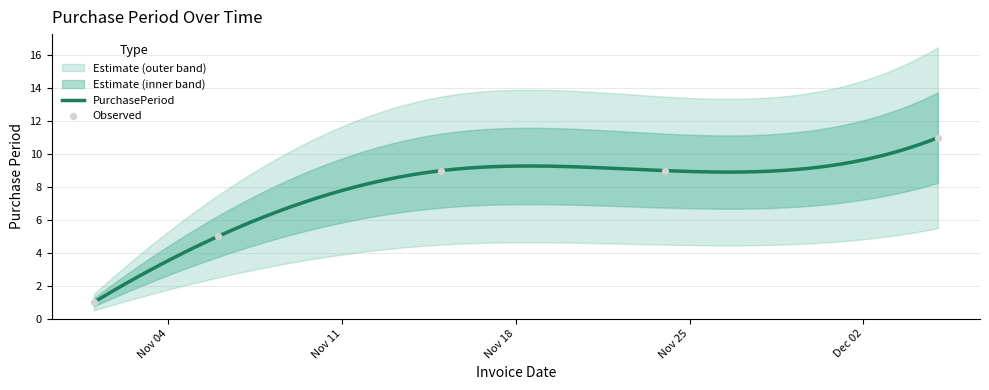

Between 2017-11-24 and 2017-11-15, which is larger?

2017-11-24